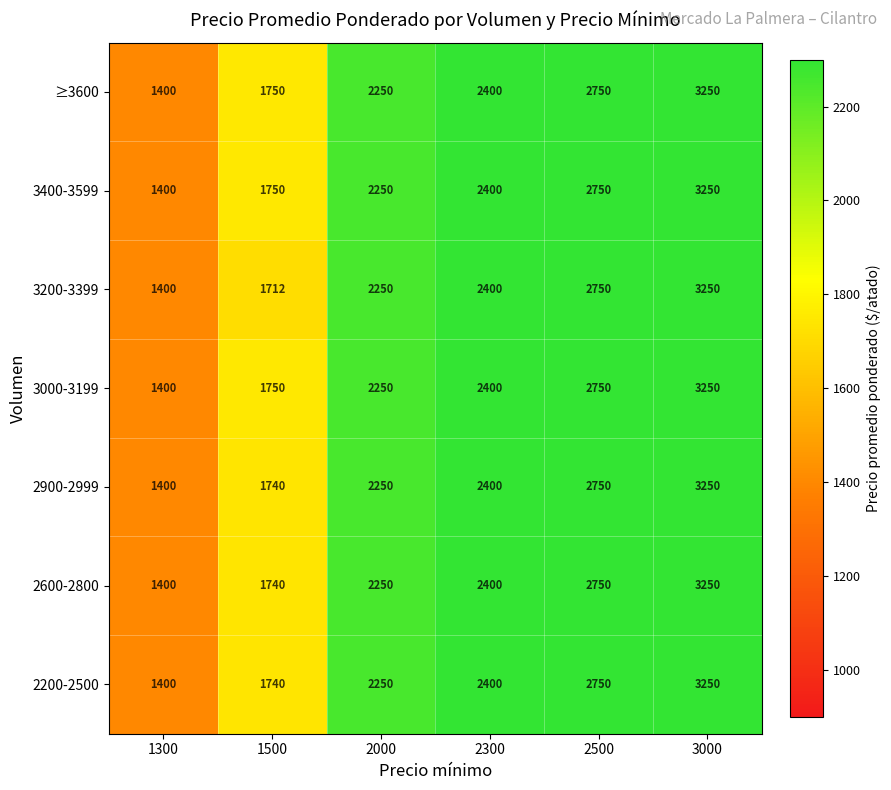

List the labels in order of 3000-3199 value, largest first.

3000, 2500, 2300, 2000, 1500, 1300